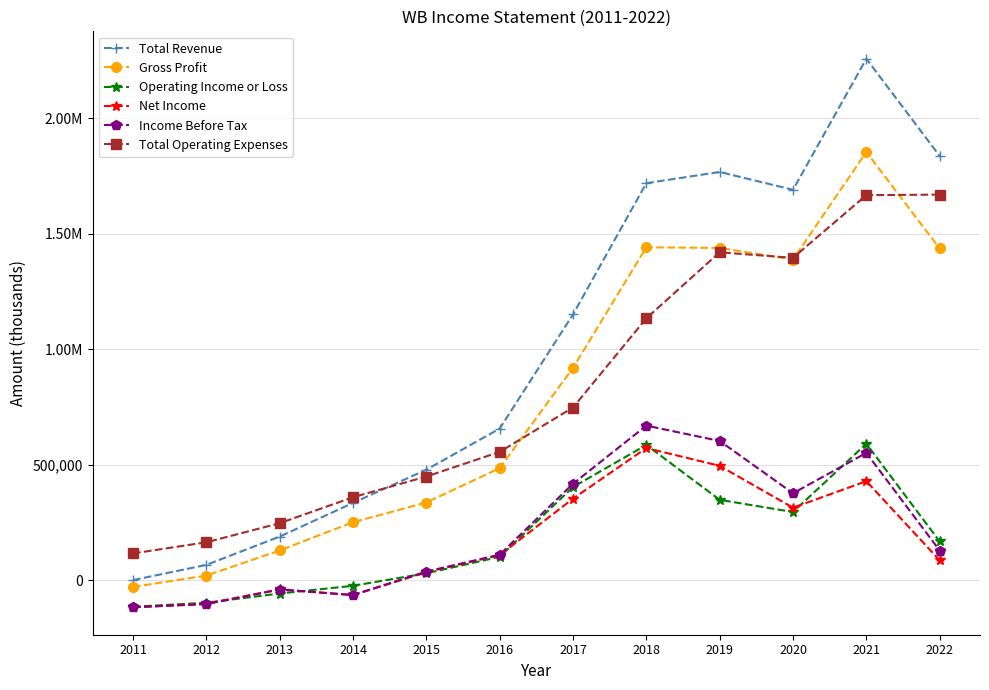

Reading left to right, what are all the values shown in this chart?

Total Revenue: 0	65900	188300	334200	477900	655800	1150100	1718500	1766900	1689900	2257100	1836300
Gross Profit: -29500	19500	128400	250600	335900	484600	918800	1440900	1438100	1387800	1853200	1435700
Operating Income or Loss: -115500	-97800	-58000	-24600	29500	100800	402800	585200	347600	294800	590600	167400
Net Income: -117700	-102500	-39800	-65300	34700	108000	352600	571800	494700	313400	428300	85600
Income Before Tax: -117700	-104000	-40700	-64300	36800	110000	417100	668800	602400	375900	550700	128100
Total Operating Expenses: 115500	163800	246300	358800	448400	555000	747200	1133300	1419300	1395100	1666500	1669000